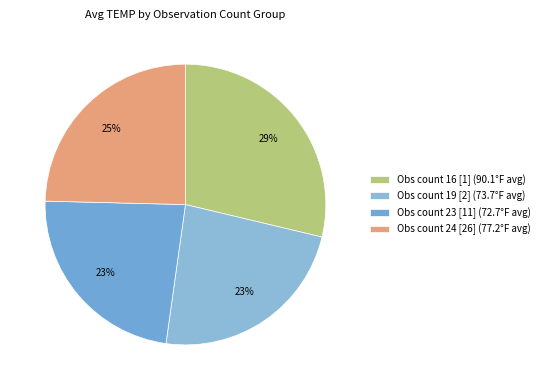

Count the number of slices in the pie.

4